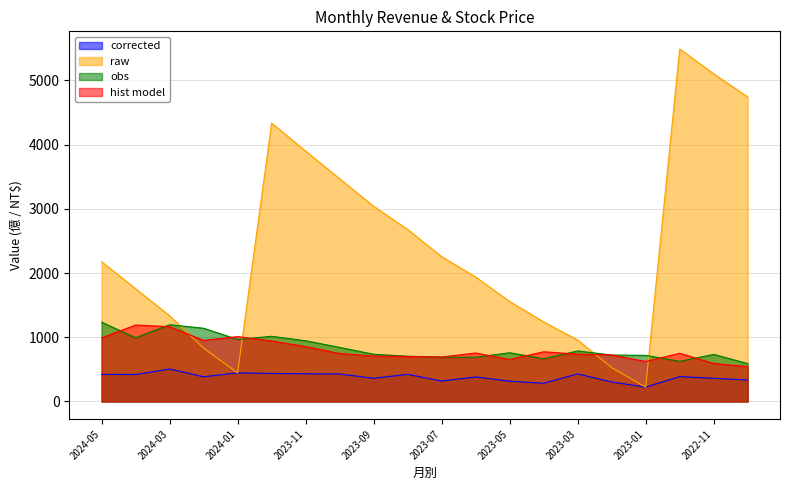

True or false: hist model has a value of 1165.0 at 2024-03.

True